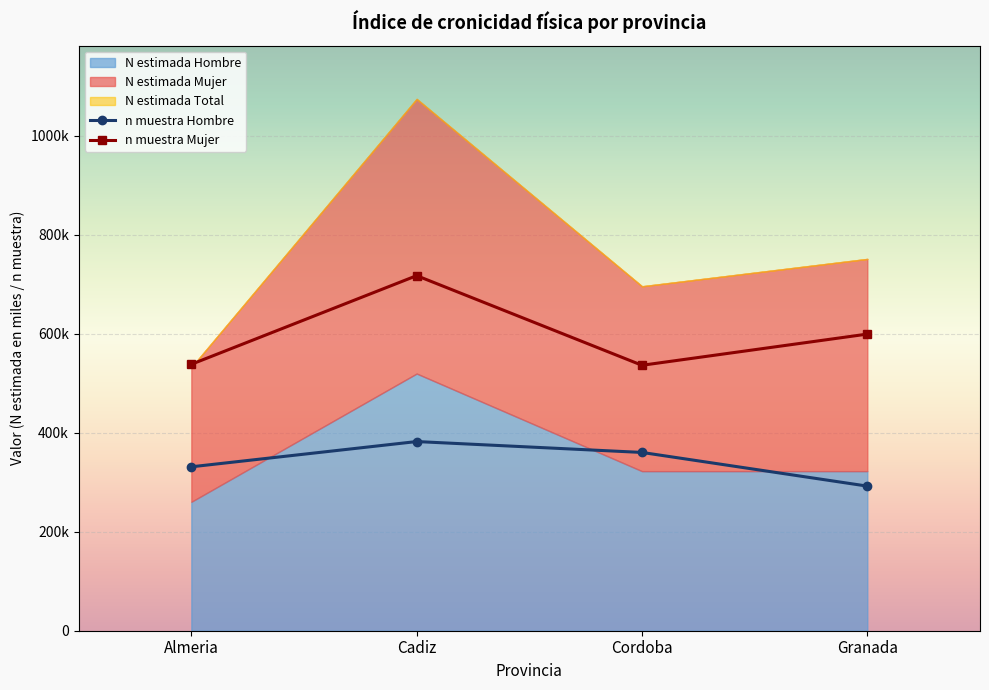

What is the highest value of the n muestra Mujer series?

717